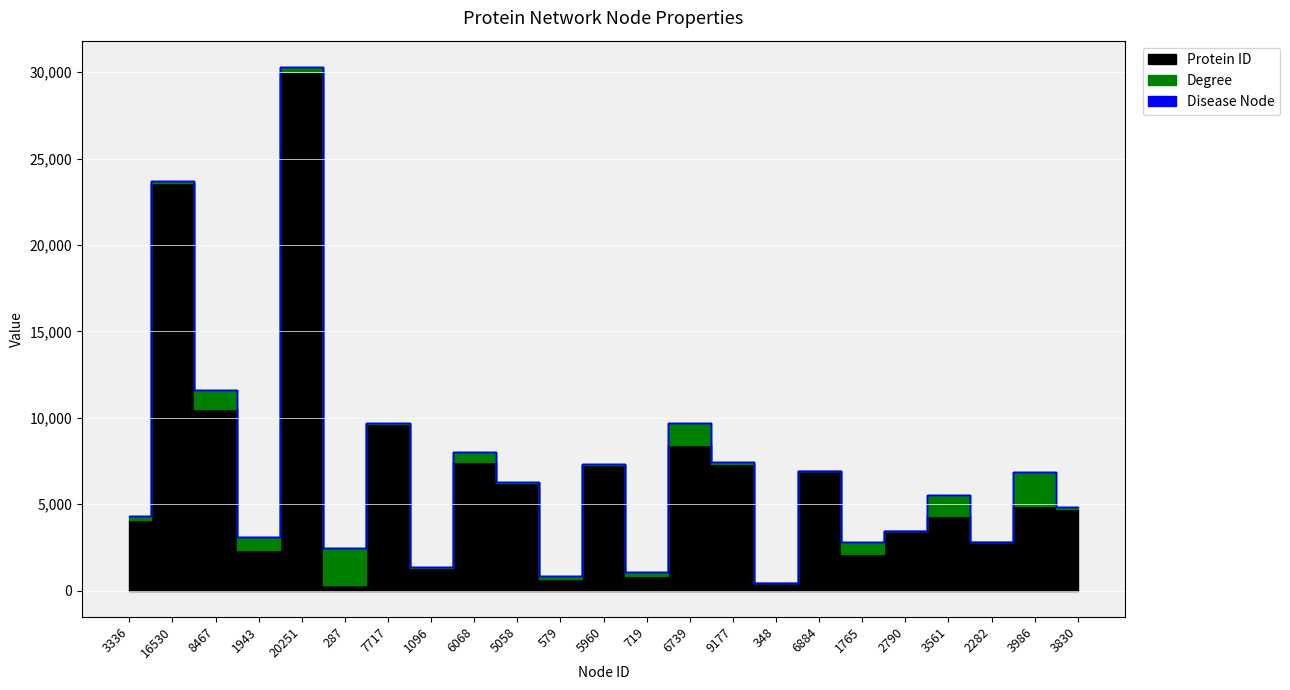

True or false: Degree and Disease Node cross at least once.

False